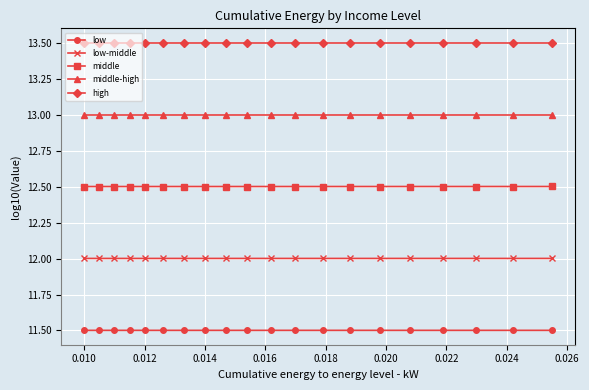

What is the sum of all low values?

230.0